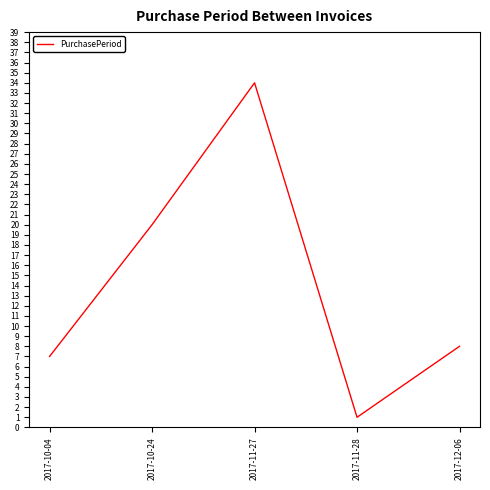

The value at 2017-11-27 is 34. True or false?

True